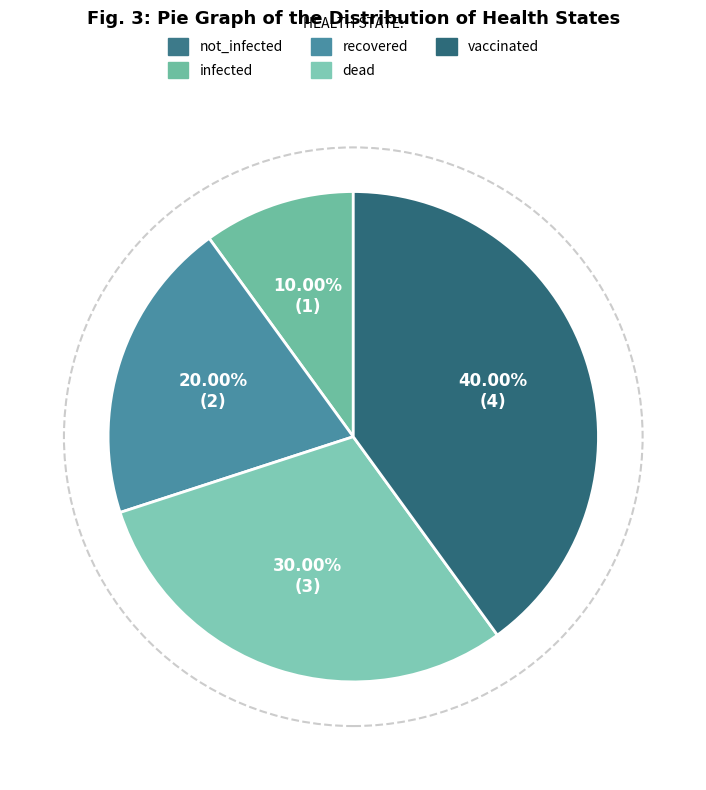

To the nearest percent, what is the combined percentage of not_infected and dead?

30%